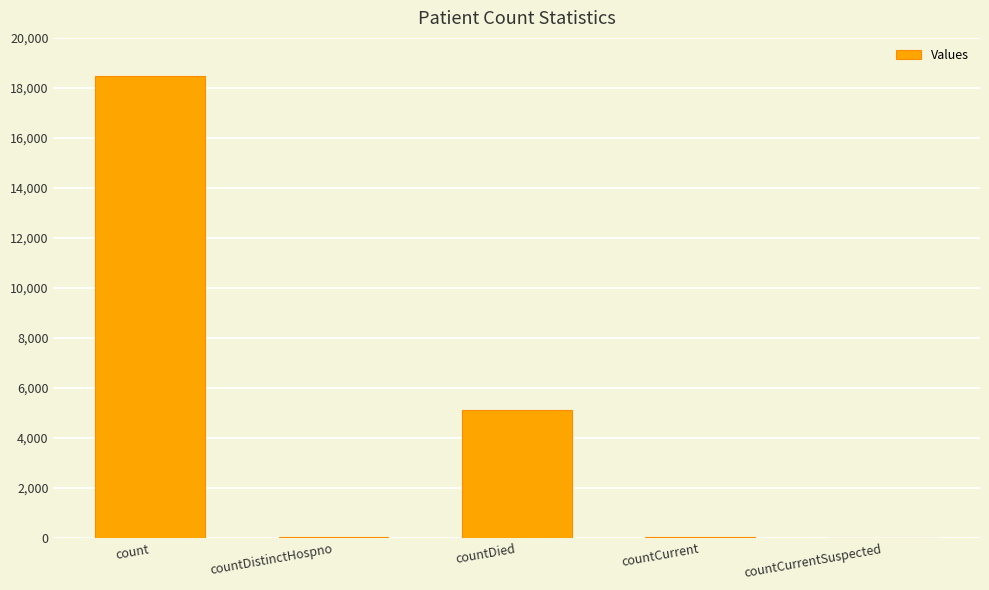

The chart shows a value of 0 at countCurrentSuspected. True or false?

True